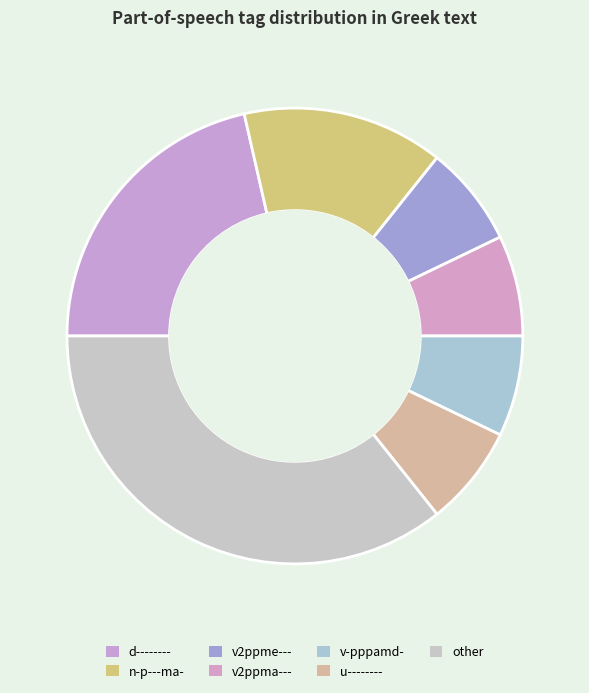

Which category has the biggest portion of the pie?

other